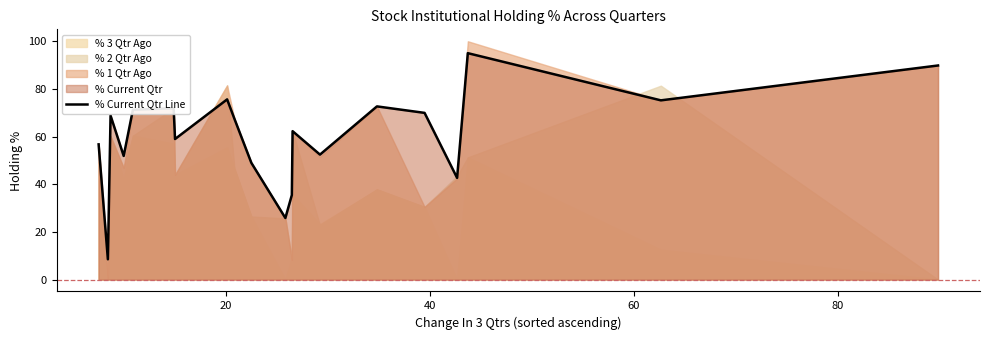

What is the minimum value for % Current Qtr Line?

8.5